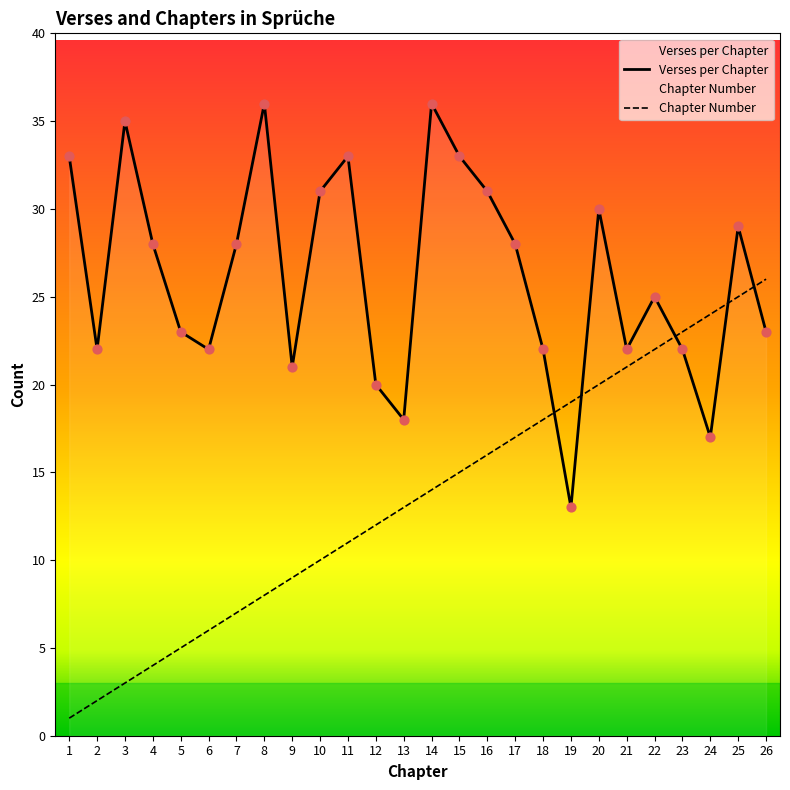

Is the value of Verses per Chapter at 13 greater than the value of Chapter Number at 25?

No